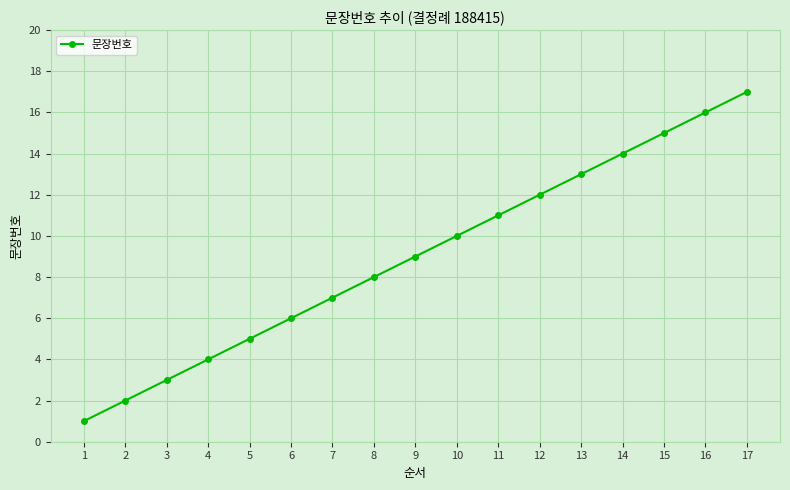

What is the minimum value shown in the chart?

1